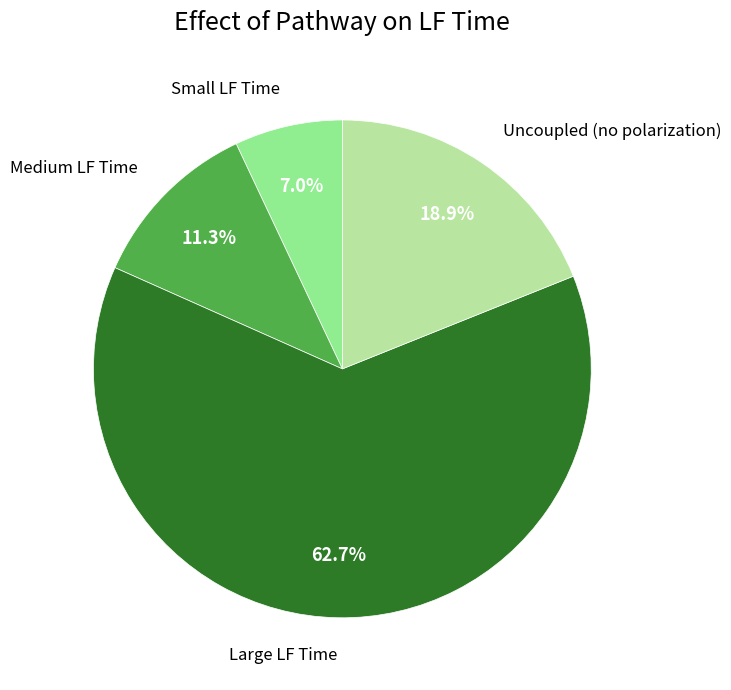

Does any single category account for the majority?

Yes